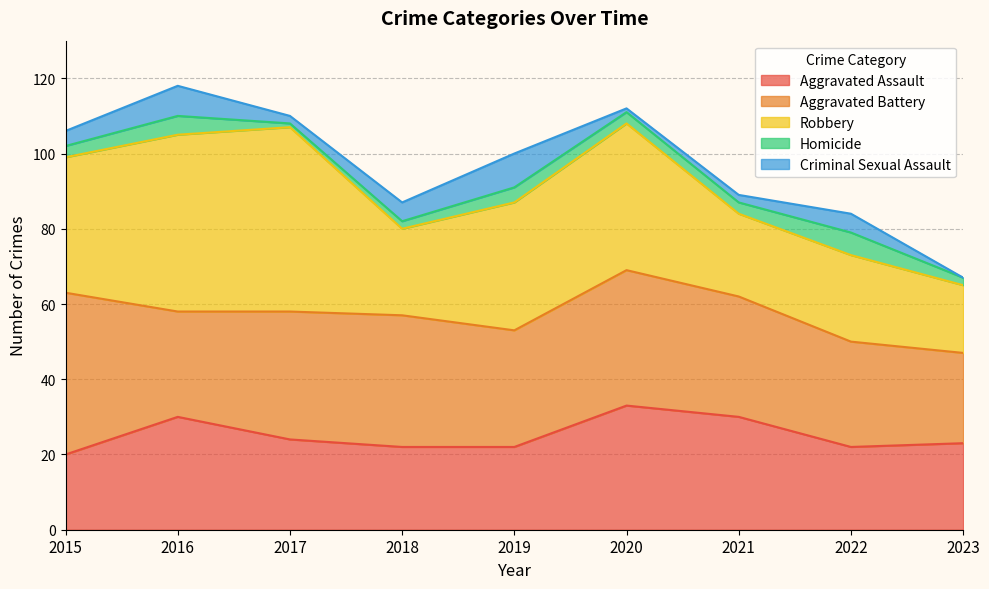

What value does the Aggravated Battery series have at 2021, to the nearest 5?

30